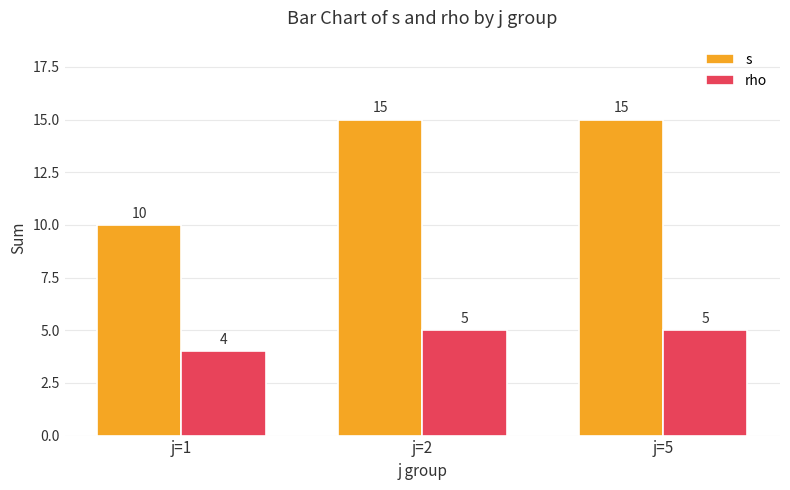

Rank the series by their maximum value, from lowest to highest.

rho, s